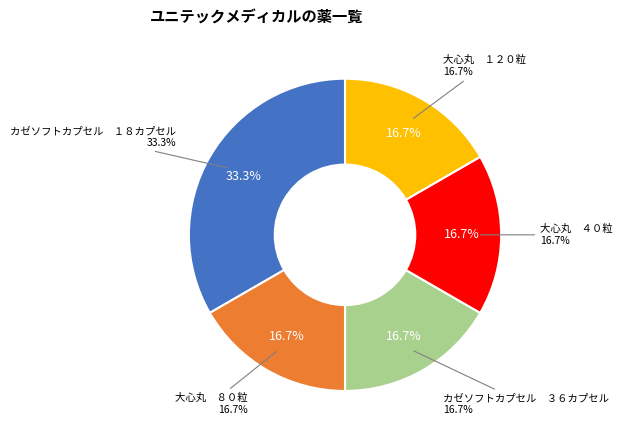

Which slice is the smallest?

大心丸　８０粒